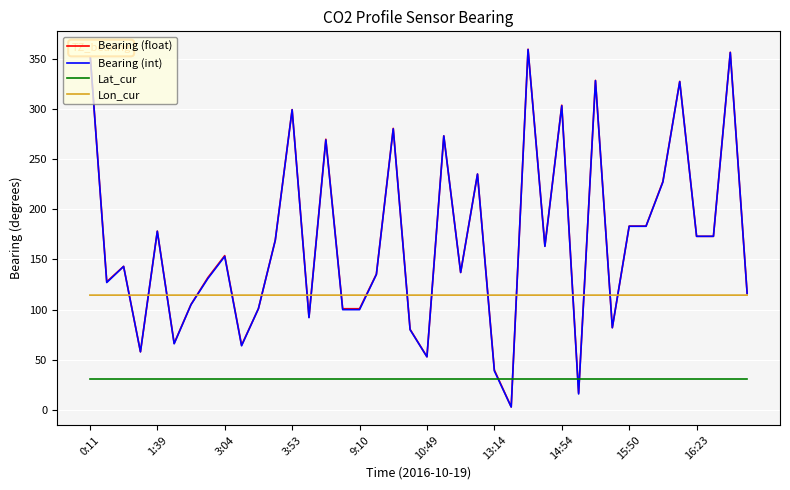

What is the lowest value of the Lat_cur series?

30.7